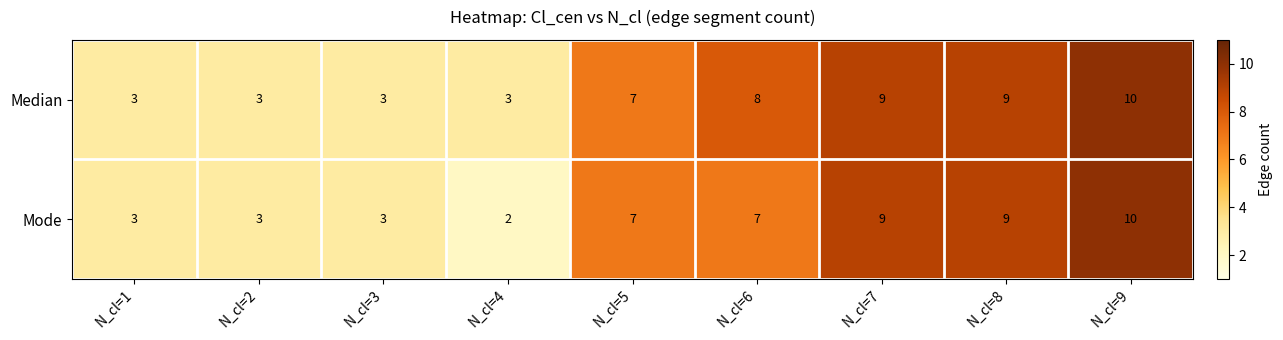

Read the Median value at N_cl=4.

3